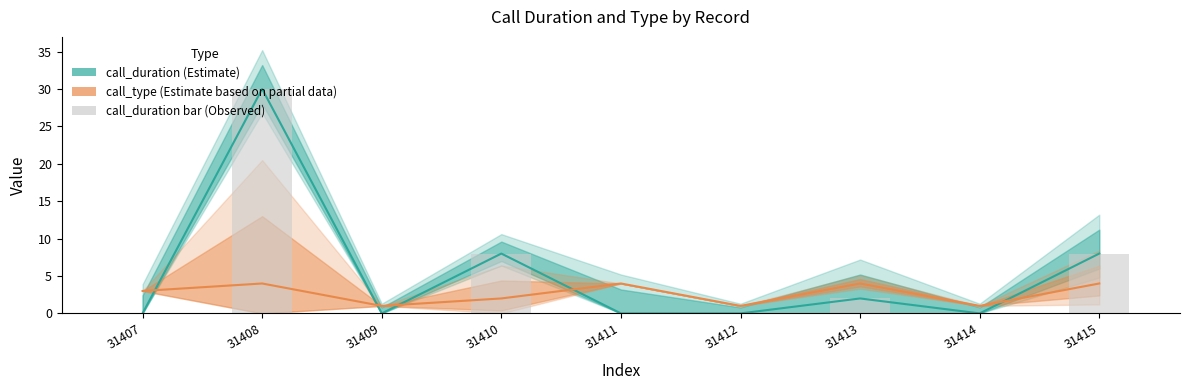

Where is call_duration line nearest to the value 15?

31410